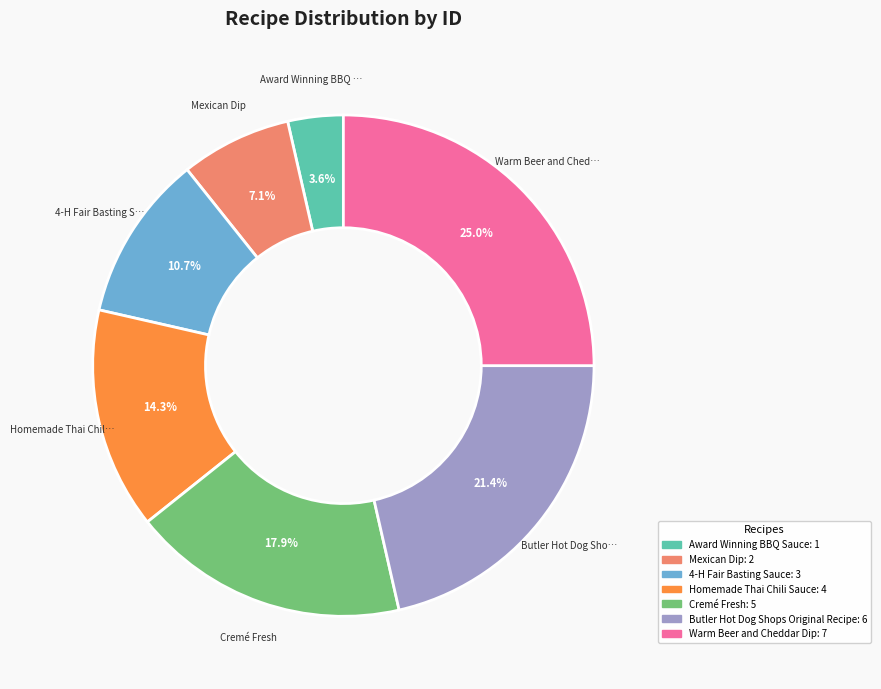

To the nearest percent, what is the combined percentage of Warm Beer and Cheddar Dip and Homemade Thai Chili Sauce?

39%